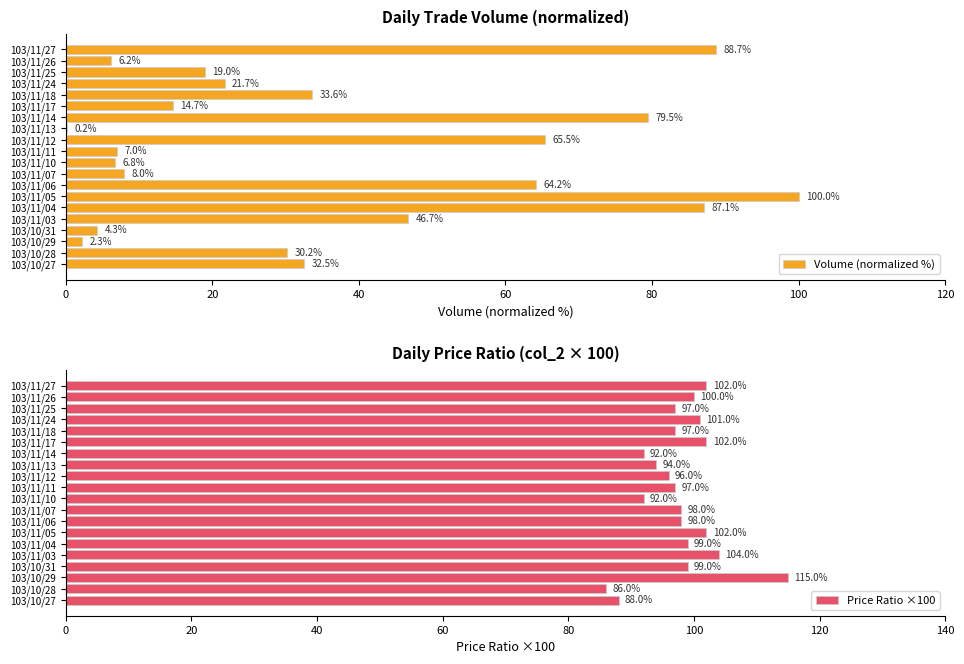

At which label is Volume (normalized %) closest to 50?

103/11/03